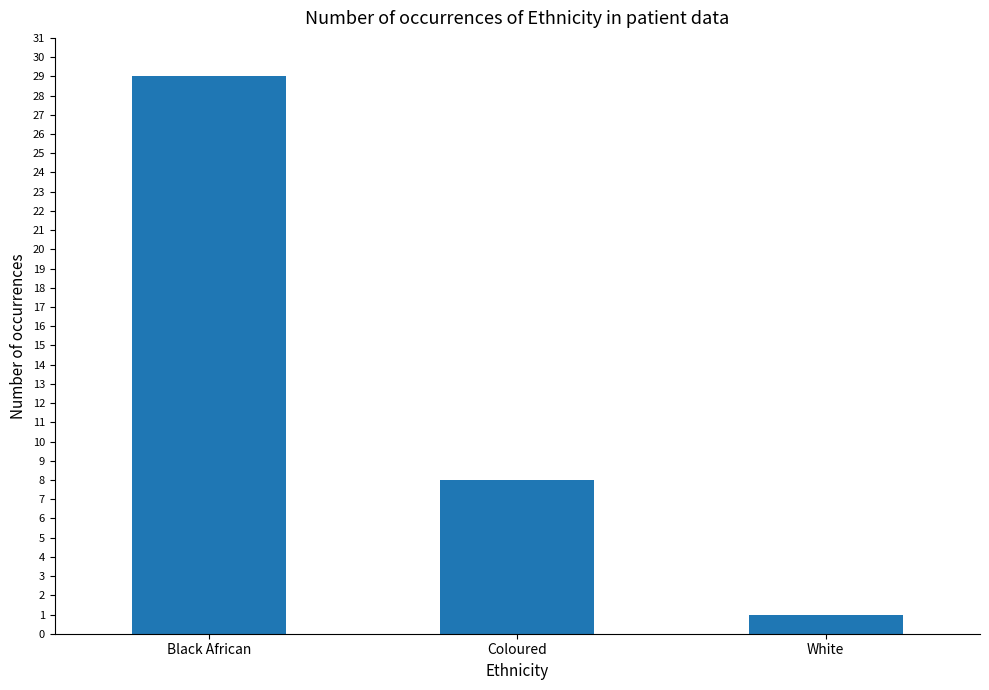

Count the number of categories in the chart.

3